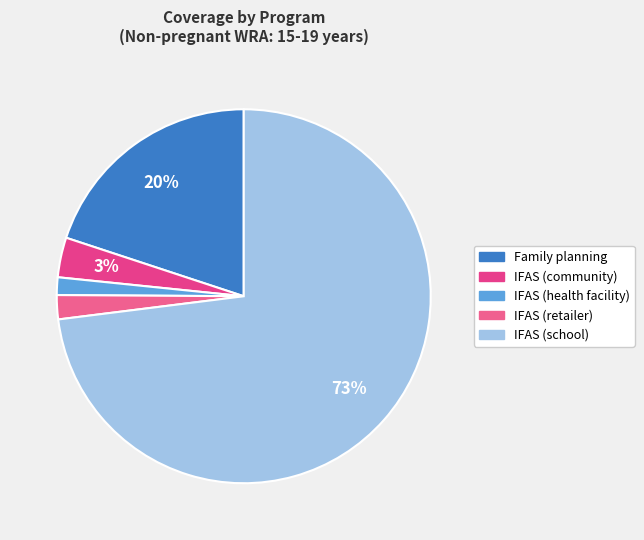

To the nearest percent, what is the difference between the IFAS (community) and IFAS (school) slice percentages?

70%